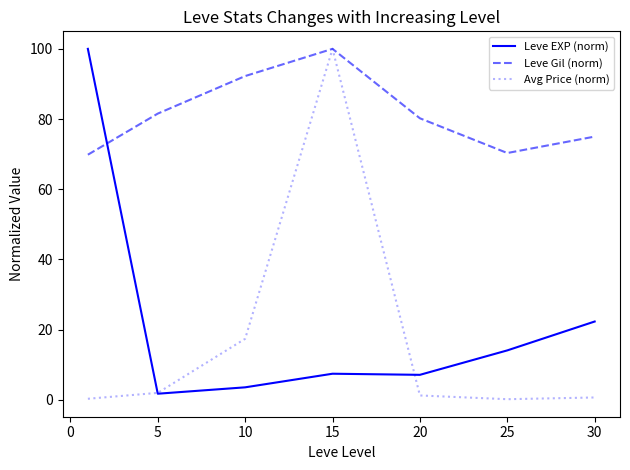

After their last crossing, which series has the higher values: Leve Gil (norm) or Leve EXP (norm)?

Leve Gil (norm)